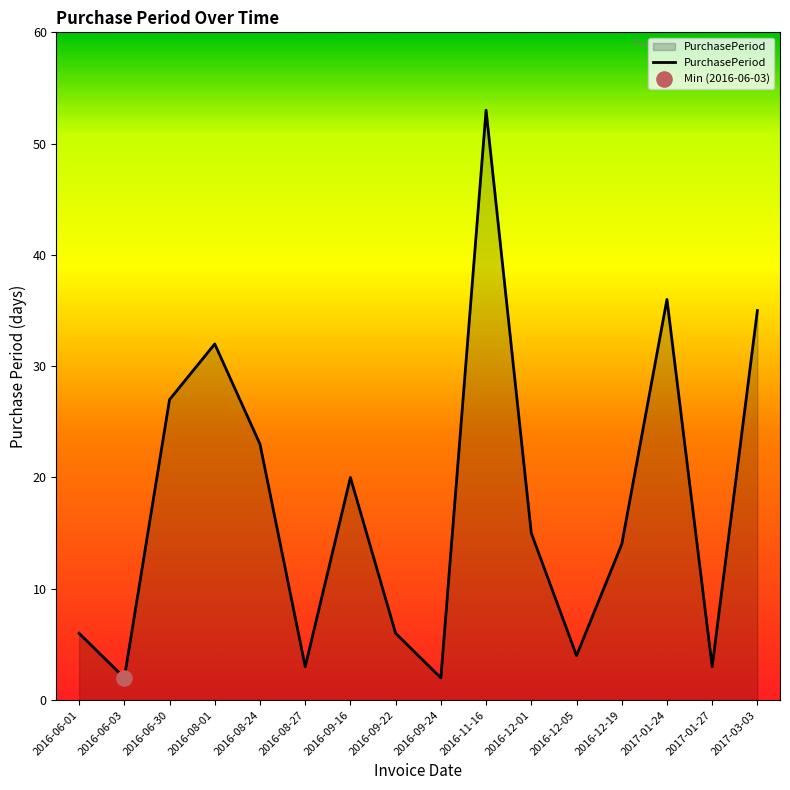

What is the change in value from 2016-06-30 to 2016-08-27?

-24